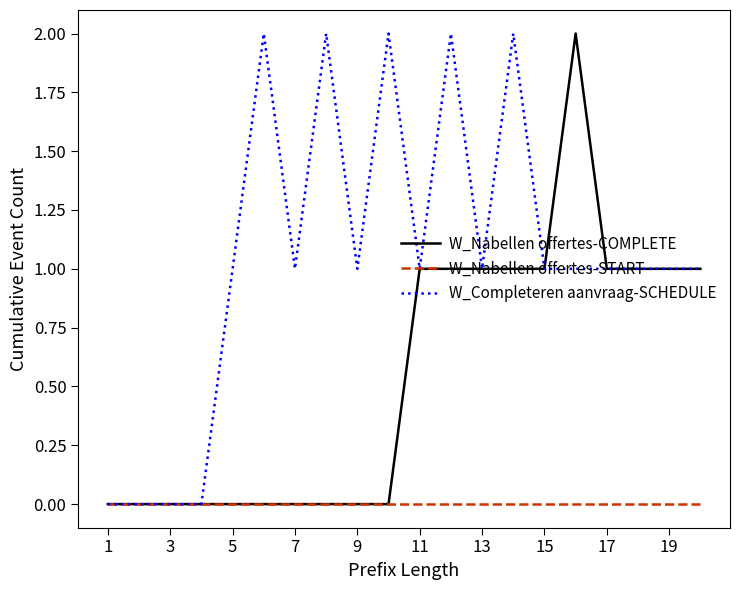

What is the maximum value shown in the chart?

2